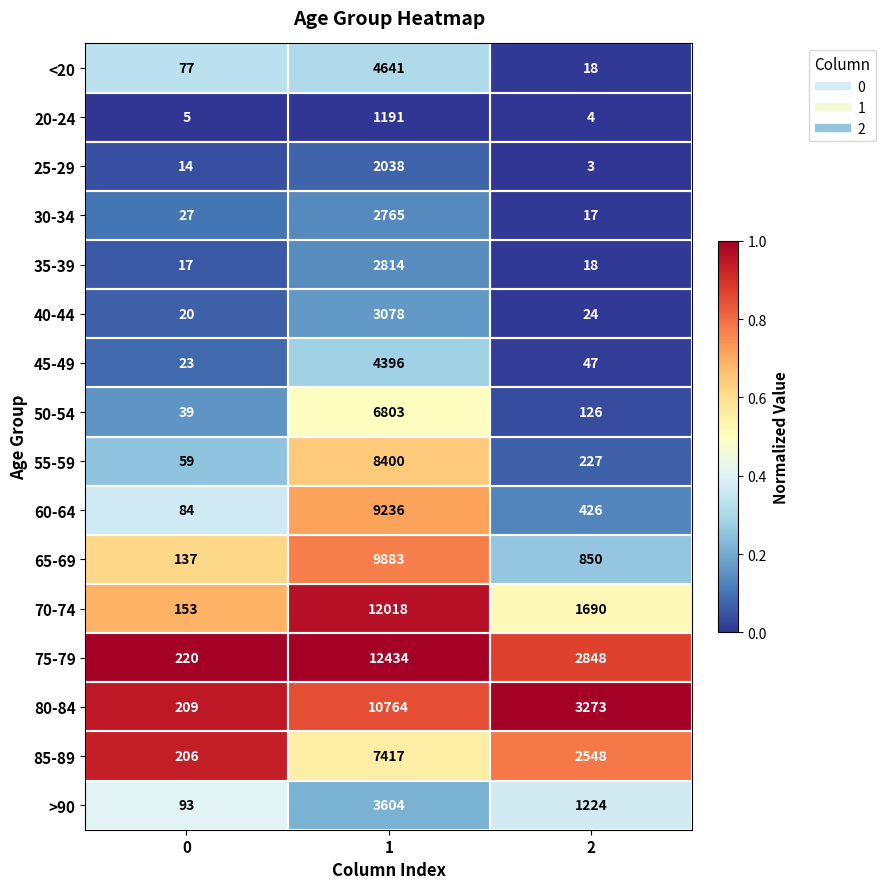

How many distinct data groups are displayed?

16